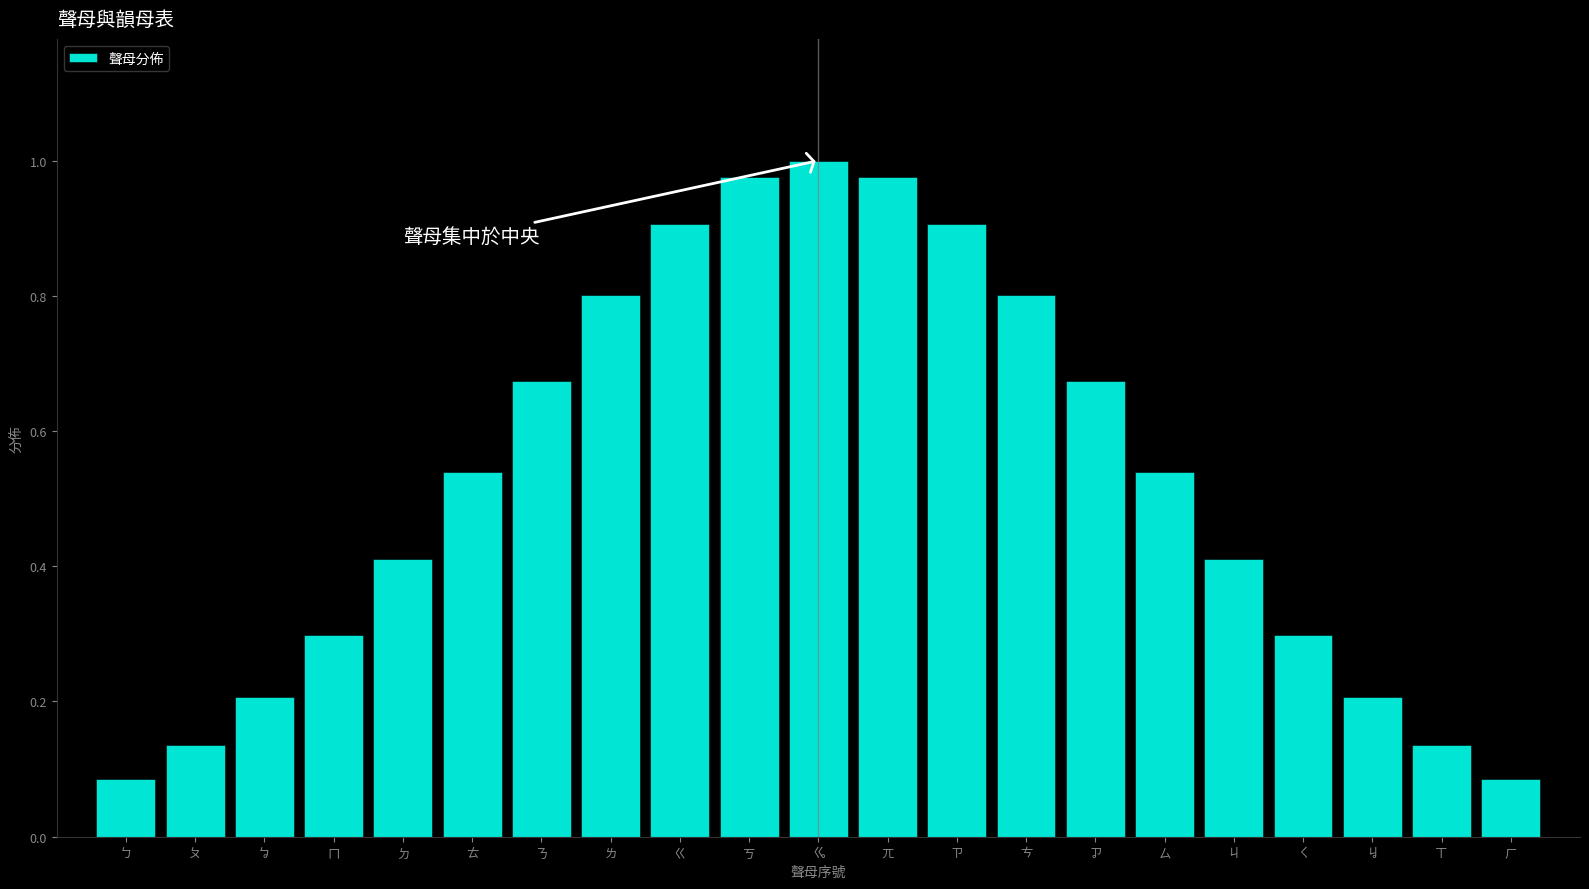

Which label corresponds to the largest value in the chart?

ㆣ